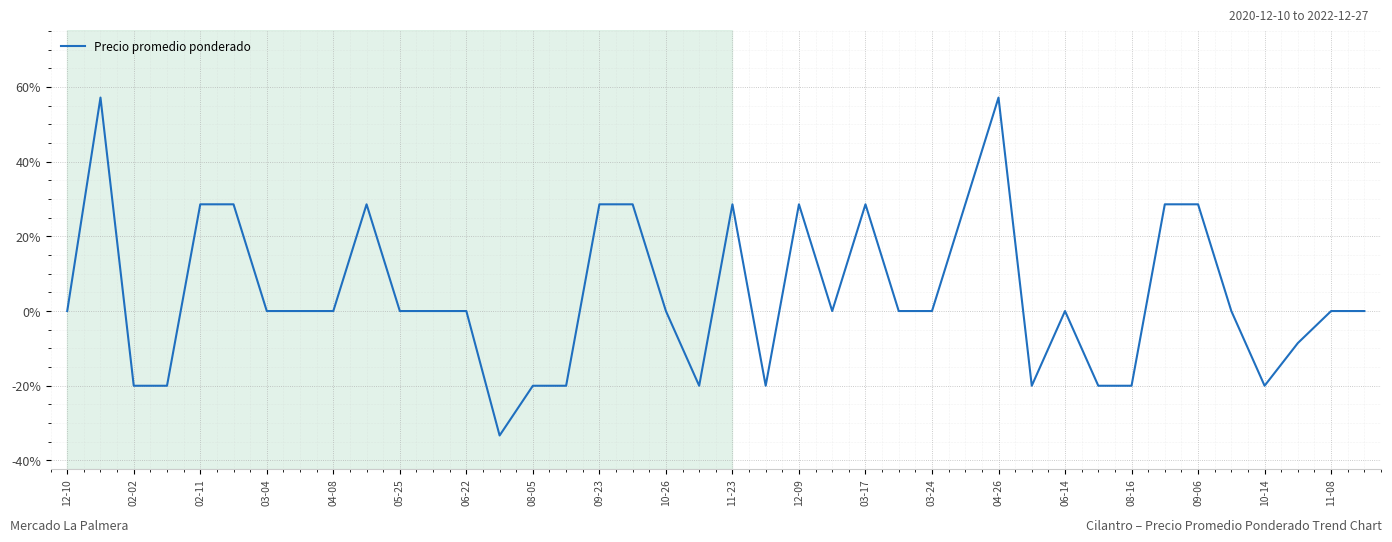

What is the maximum value shown in the chart?

57.1